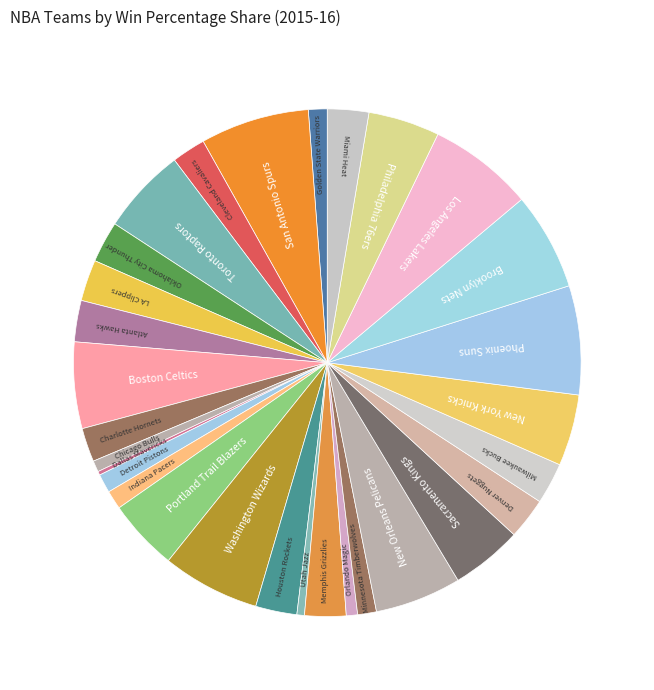

Approximately how many times larger is the value at Minnesota Timberwolves compared to Memphis Grizzlies?

0.5